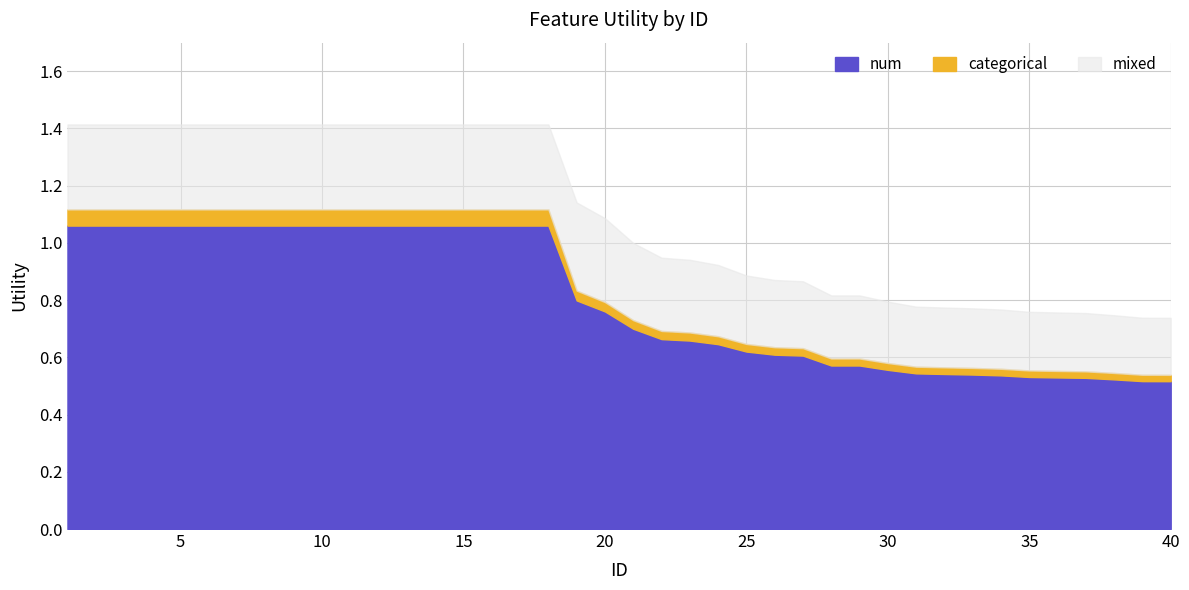

Does the chart have visible grid lines?

Yes